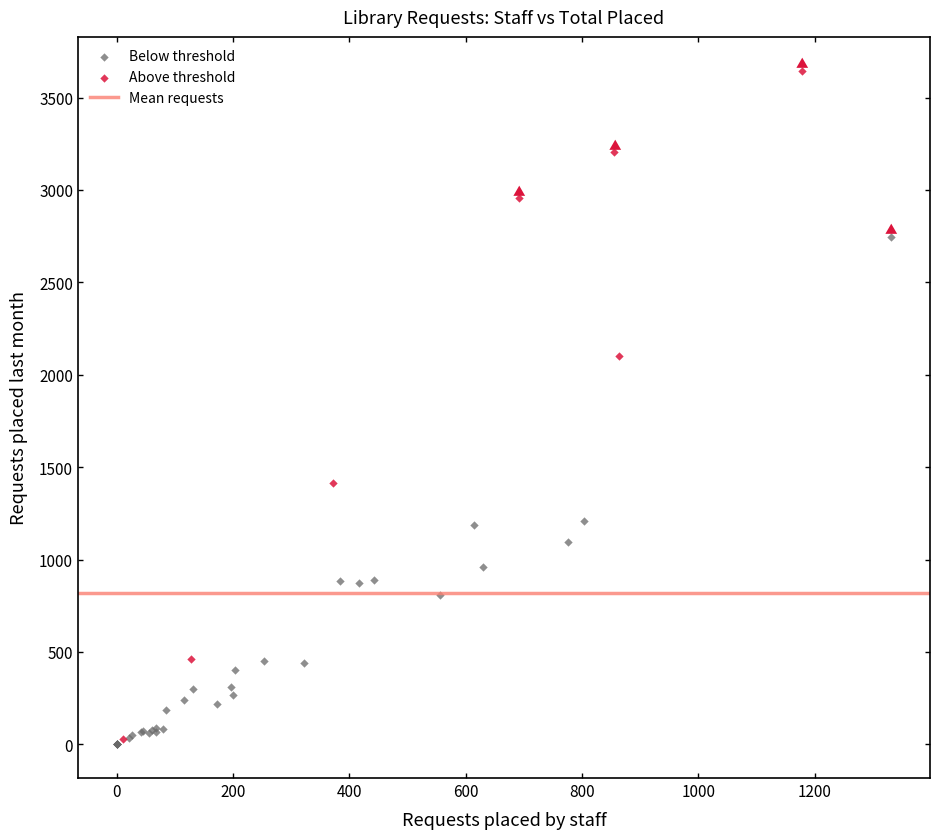

Which series has the largest Y range (max minus min)?

Above threshold